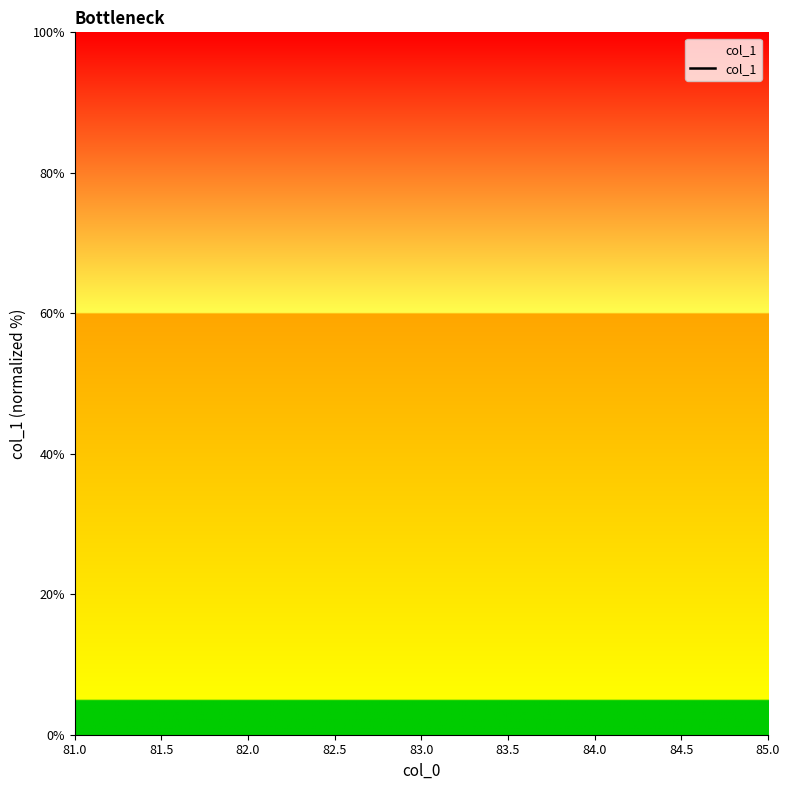

Rank the categories by value from highest to lowest.

81.0, 82.0, 83.0, 84.0, 85.0